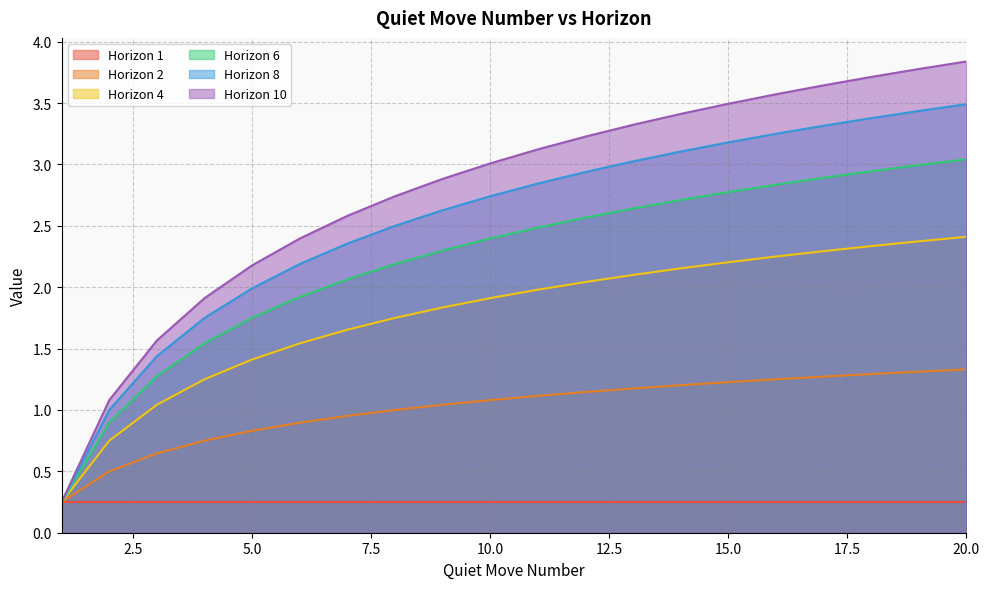

True or false: Horizon 2 has a value of 0.3 at 3.

False